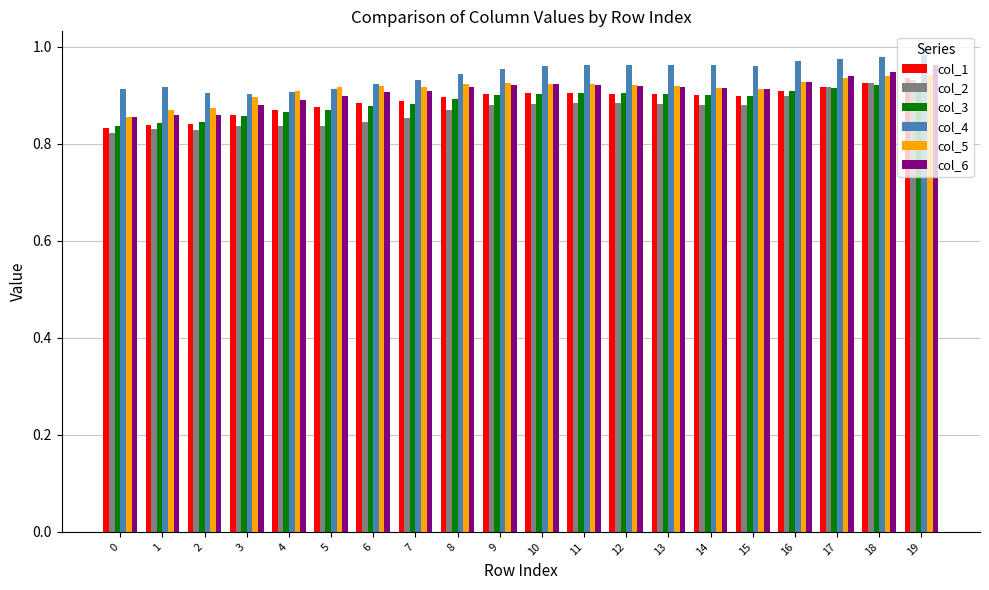

Count the col_5 values in the range 0 to 1.

20